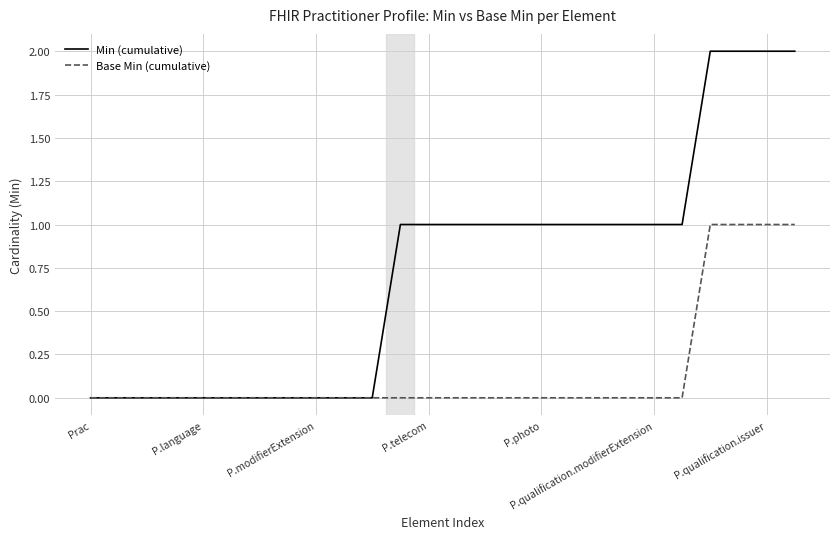

Which series has the widest spread of values?

Min (cumulative)